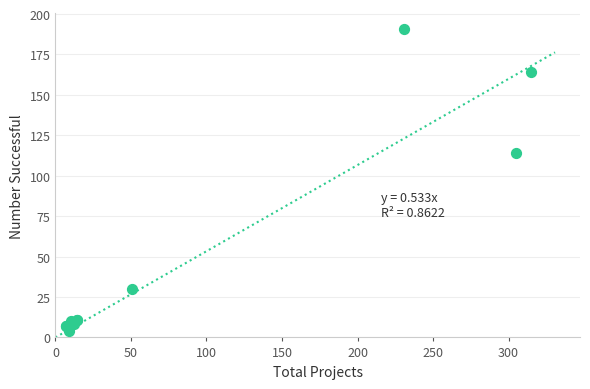

What Y value in the scatter plot is closest to 97?

114